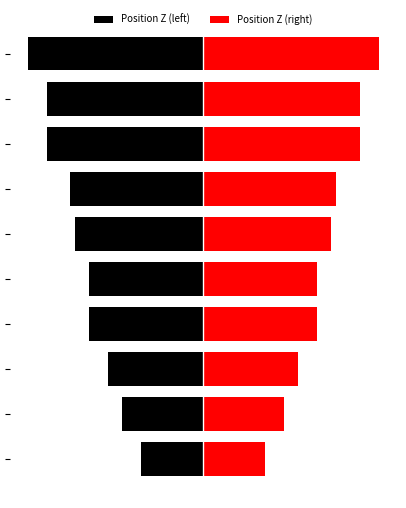

Reading left to right, list all the values displayed in this chart.

Position Z (left): 0=-9.4	1=-12.3	2=-14.4	3=-17.3	4=-17.3	5=-19.5	6=-20.2	7=-23.8	8=-23.8	9=-26.7
Position Z (right): 0=9.4	1=12.3	2=14.4	3=17.3	4=17.3	5=19.5	6=20.2	7=23.8	8=23.8	9=26.7